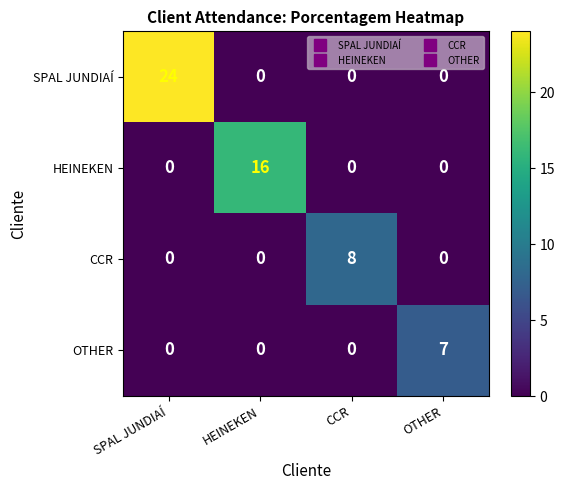

What is the spread (max minus min) of values at CCR?

8